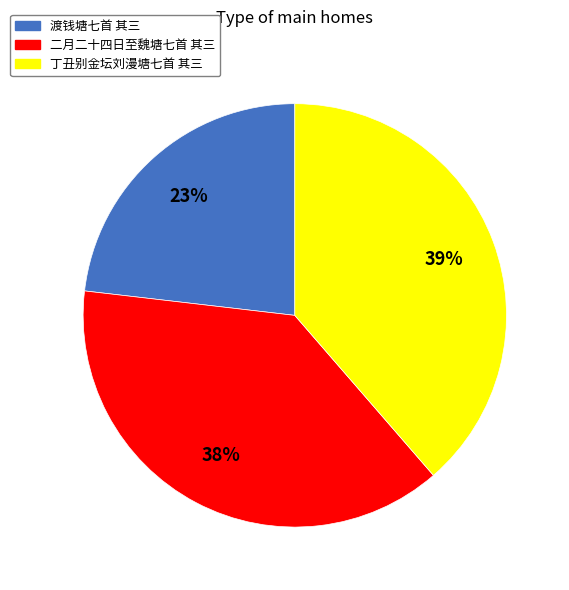

Which slice is the smallest?

渡钱塘七首 其三